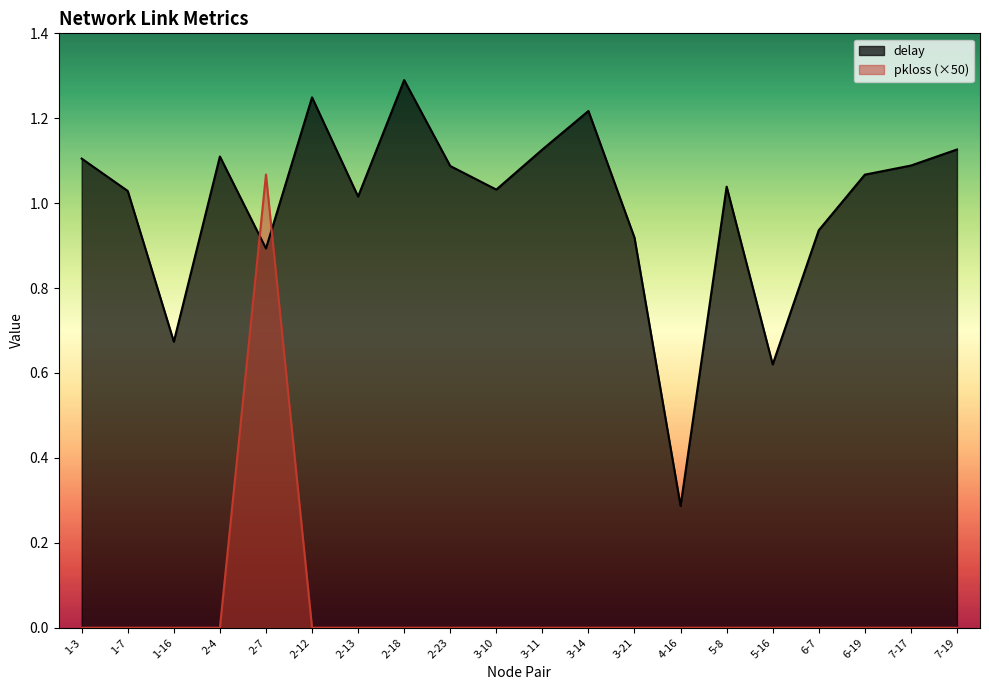

List the series in order of their overall mean, highest first.

delay, pkloss (×50)